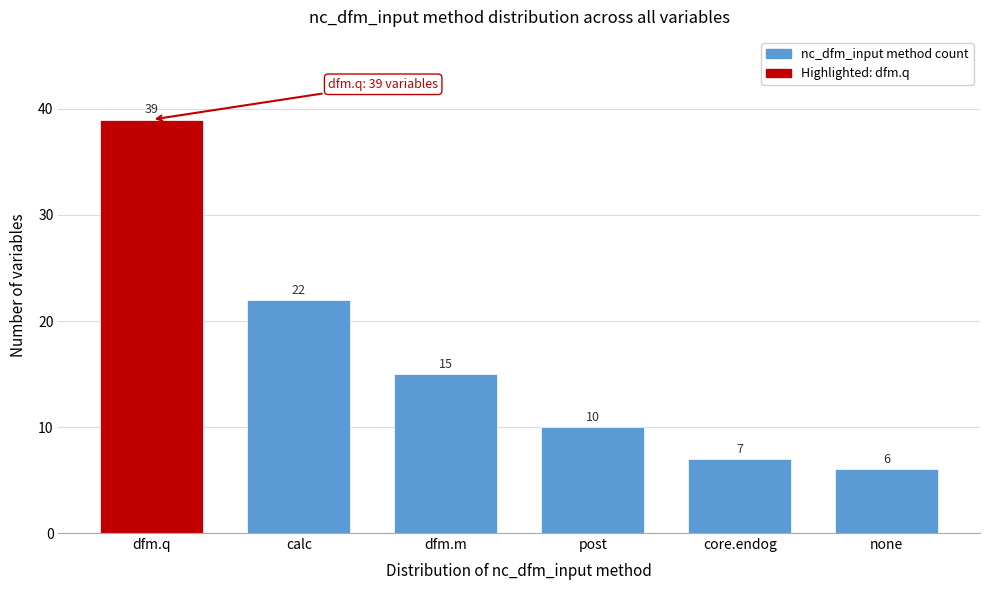

Reading left to right, transcribe all the data shown in this chart.

39	22	15	10	7	6